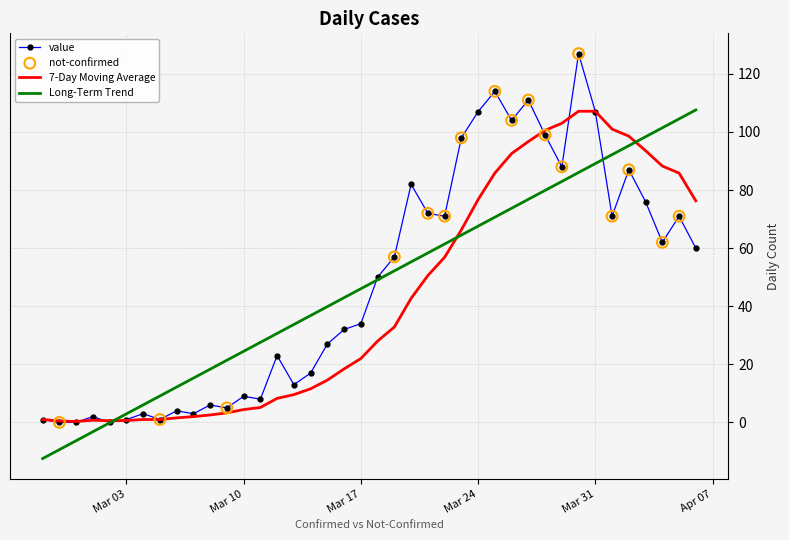

Which series has the largest range (max minus min)?

value